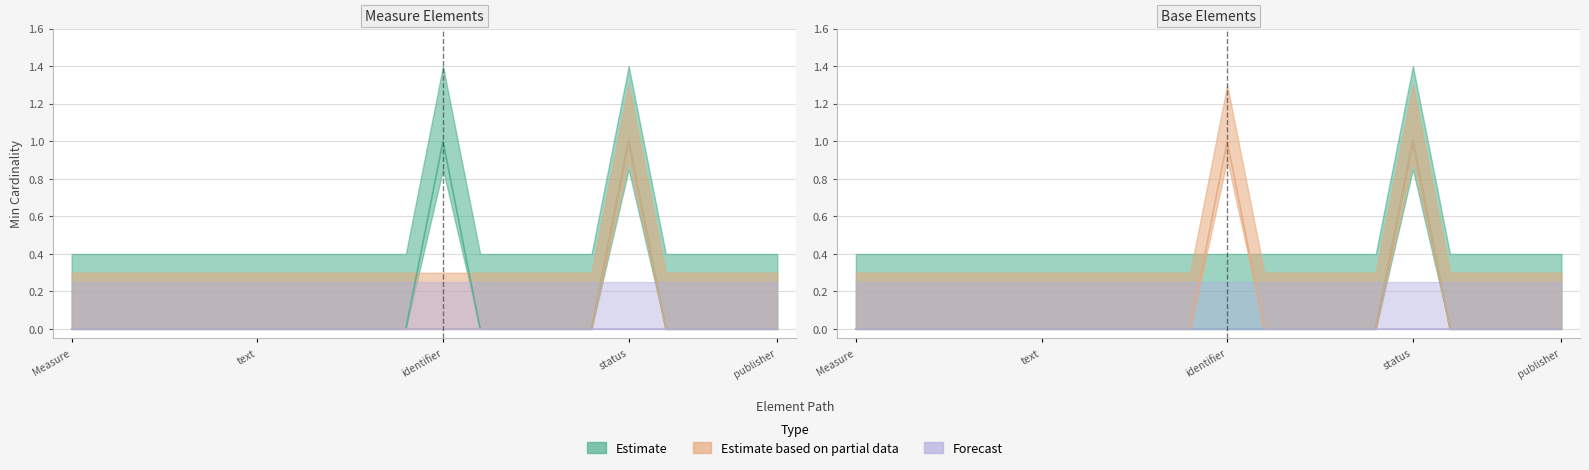

Is it true that Base Min equals 0 at Measure.experimental?

False